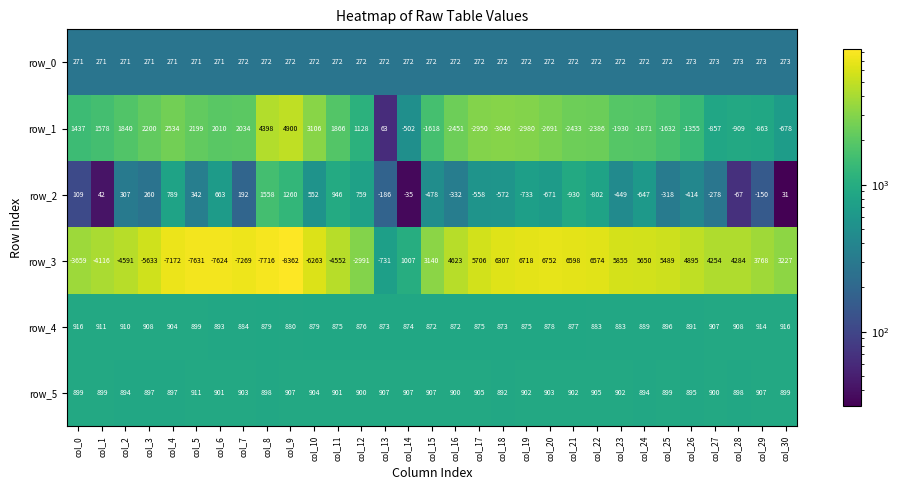

Where is row_3 nearest to the value -805?

col_13